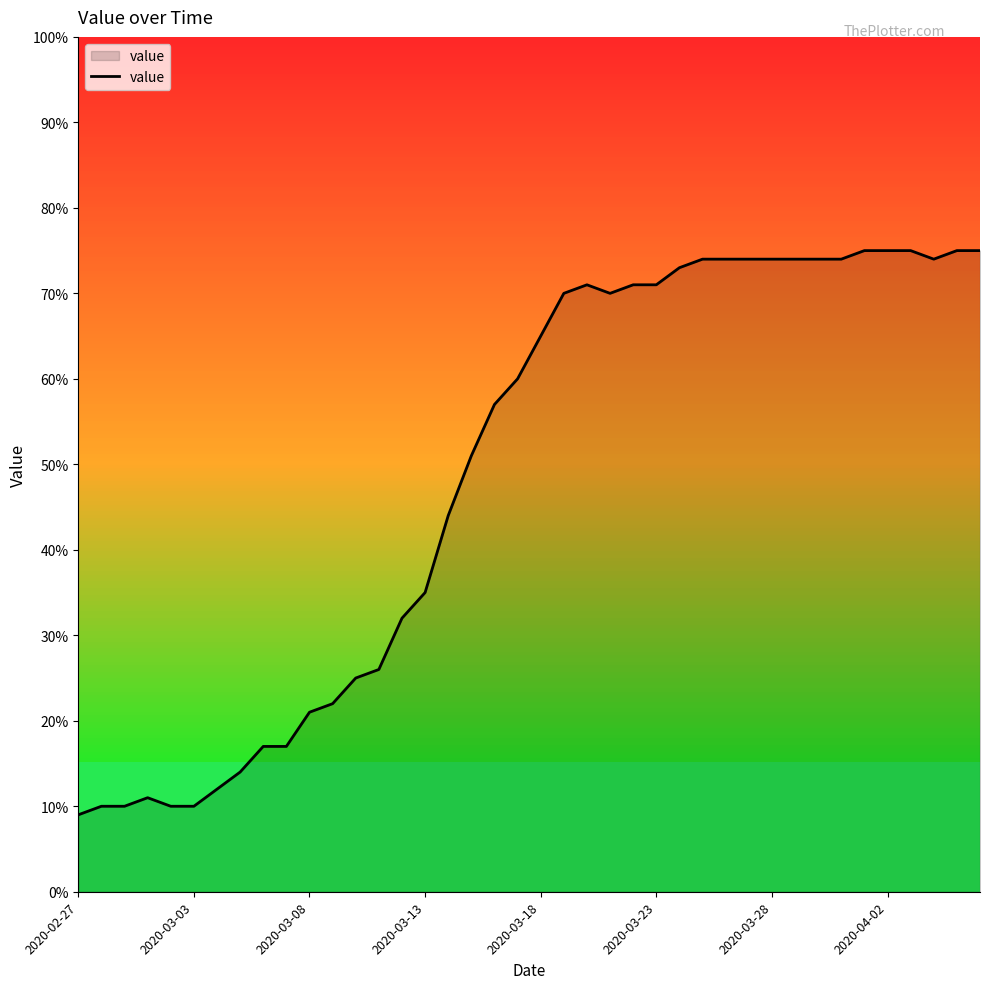

How many lines are shown in the chart?

1